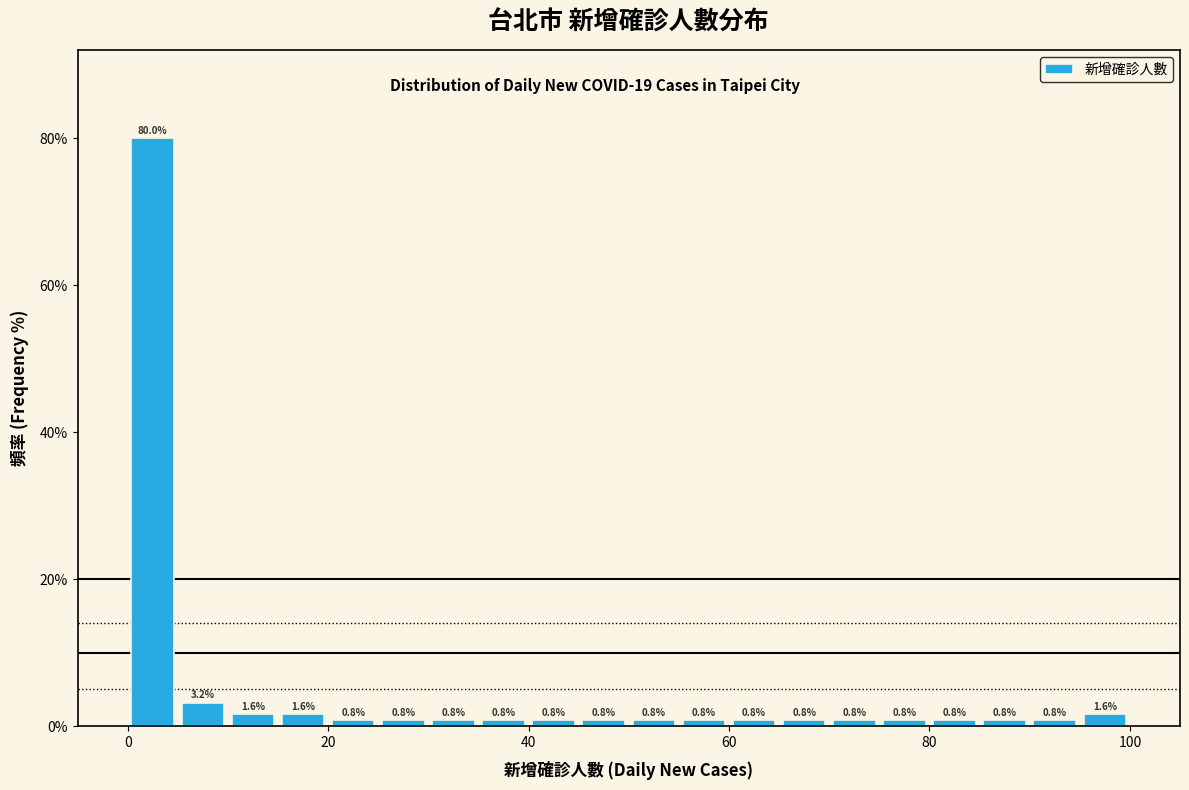

Around what value on the x-axis is the tallest bar? Give the approximate position of its centre, as read against the axis.

2